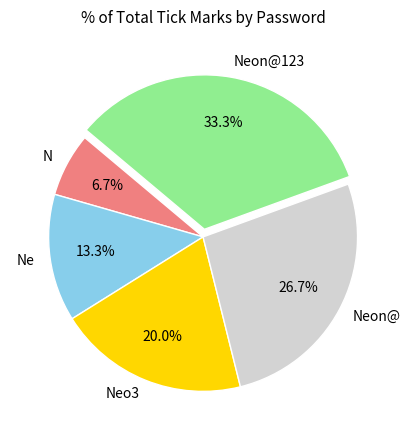

Is there a majority slice in this chart?

No